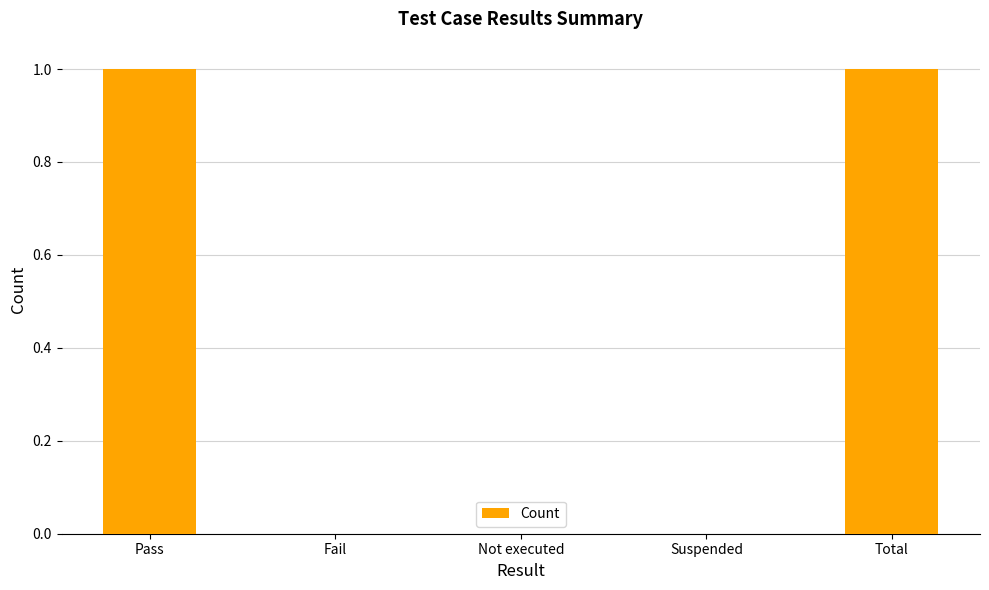

Which has a higher value, Not executed or Total?

Total